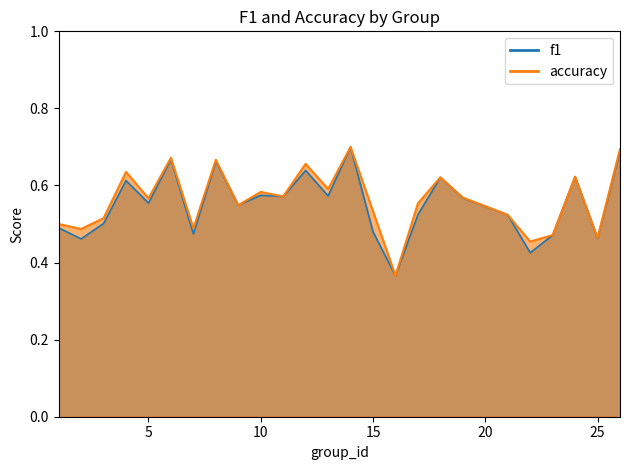

Reading left to right, list all the values displayed in this chart.

f1: 0.5	0.5	0.5	0.6	0.6	0.7	0.5	0.7	0.5	0.6	0.6	0.6	0.6	0.7	0.5	0.4	0.5	0.6	0.6	0.5	0.4	0.5	0.6	0.5	0.7
accuracy: 0.5	0.5	0.5	0.6	0.6	0.7	0.5	0.7	0.5	0.6	0.6	0.7	0.6	0.7	0.5	0.4	0.6	0.6	0.6	0.5	0.5	0.5	0.6	0.5	0.7